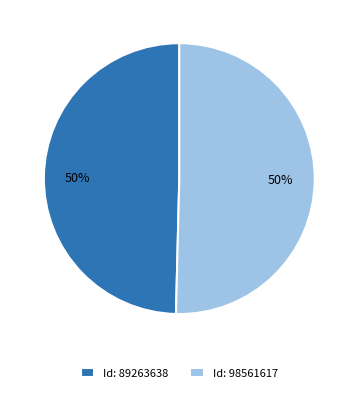

What is the ratio of the value at Id: 98561617 to the value at Id: 89263638?

1.0